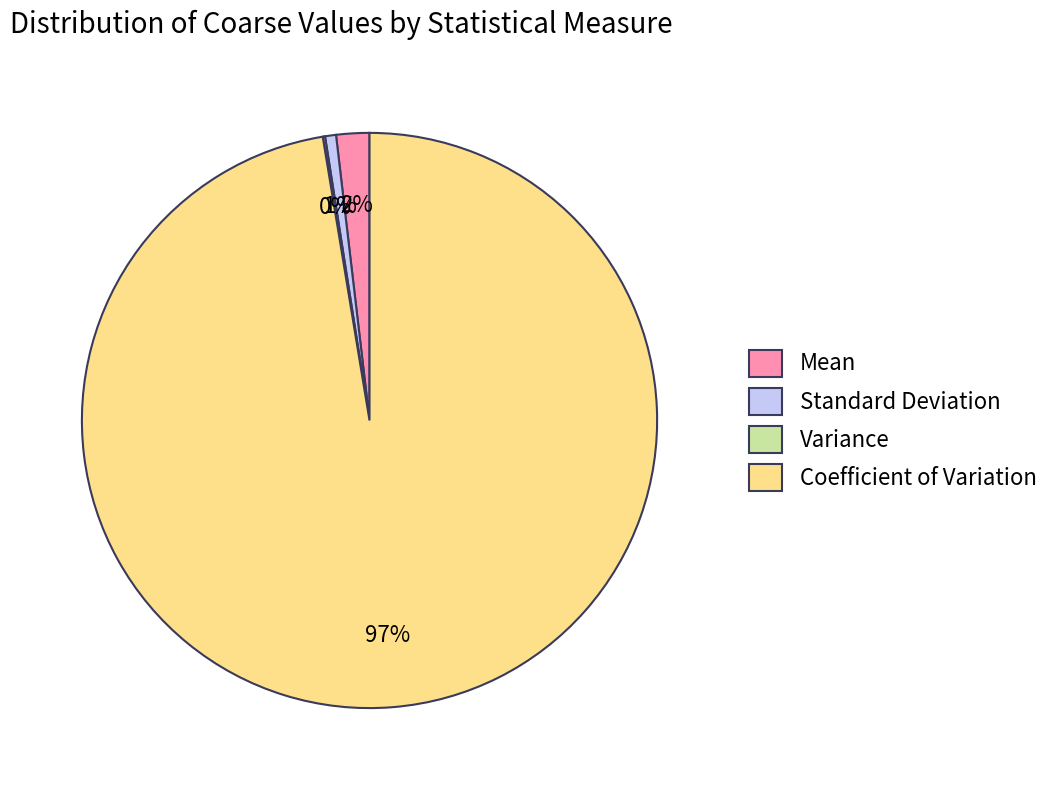

True or false: Coefficient of Variation accounts for 97% of the total.

True